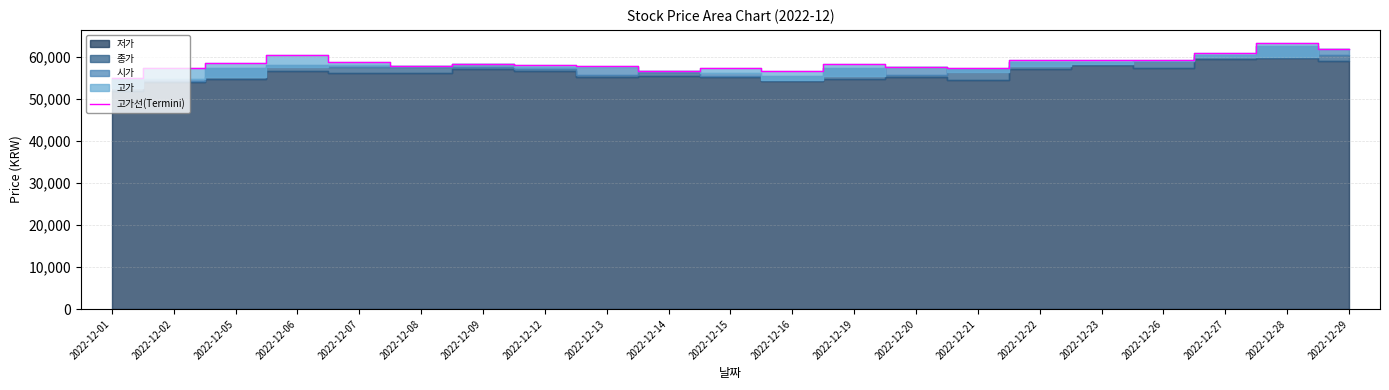

How many categories are shown in the chart?

21